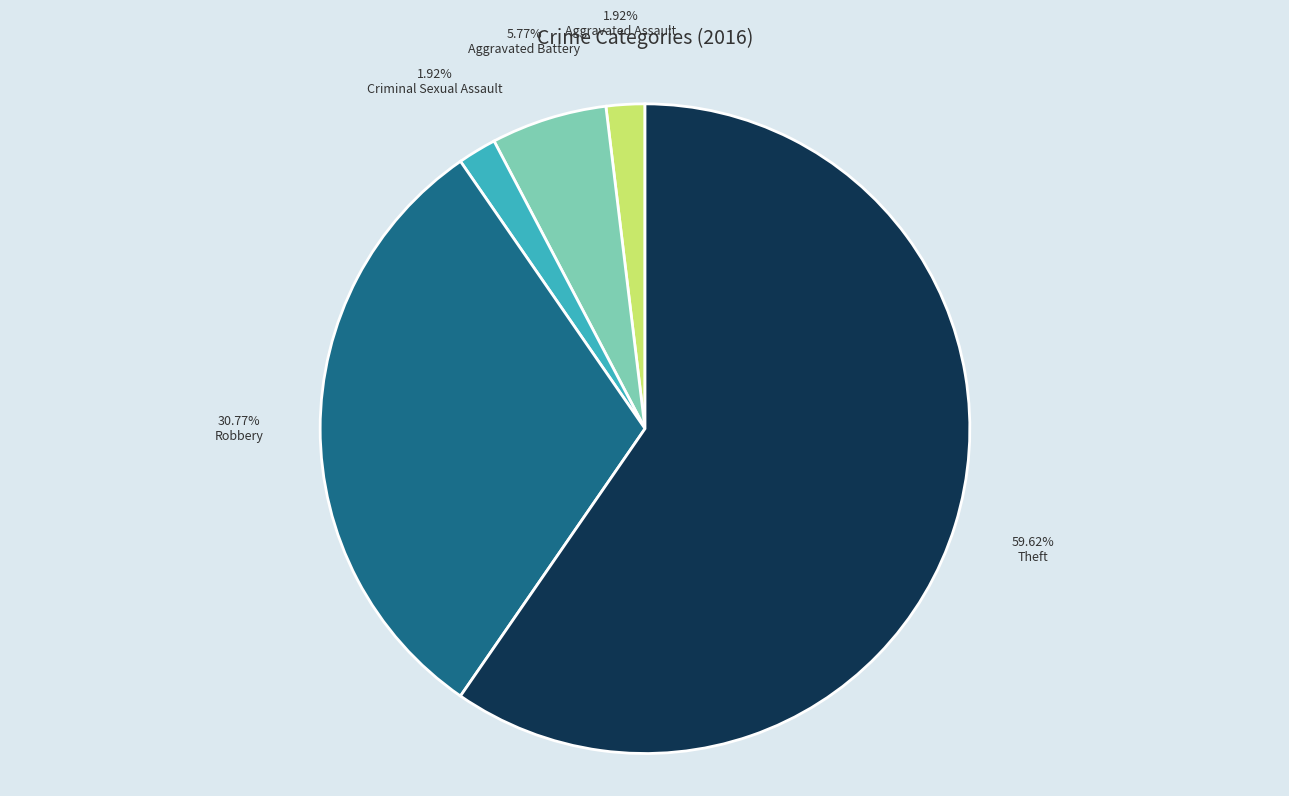

How much of the chart is everything except Aggravated Assault?

98.1%